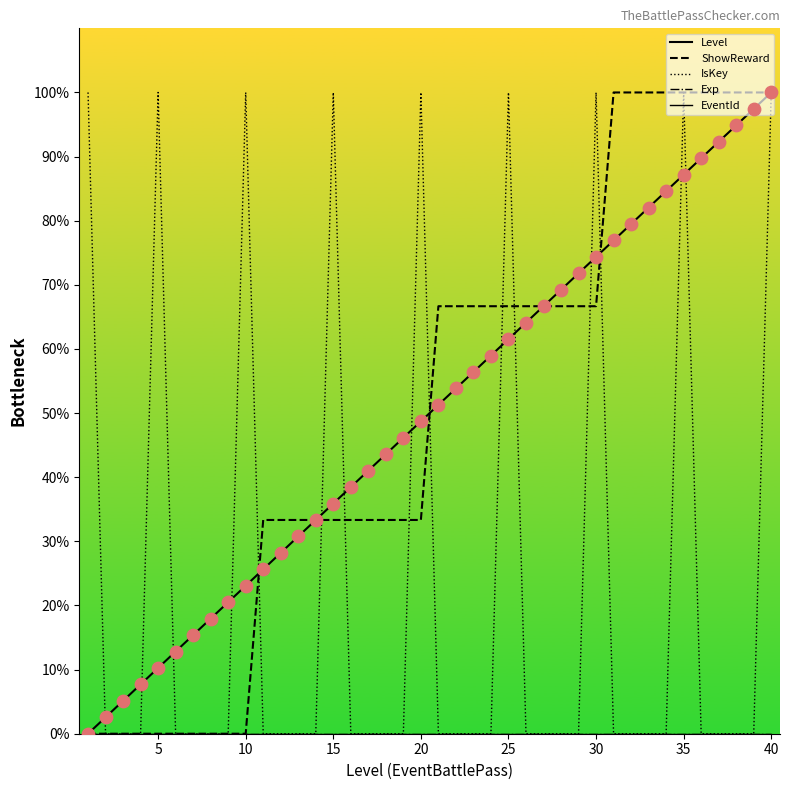

Which series contains the lowest Y value?

Level